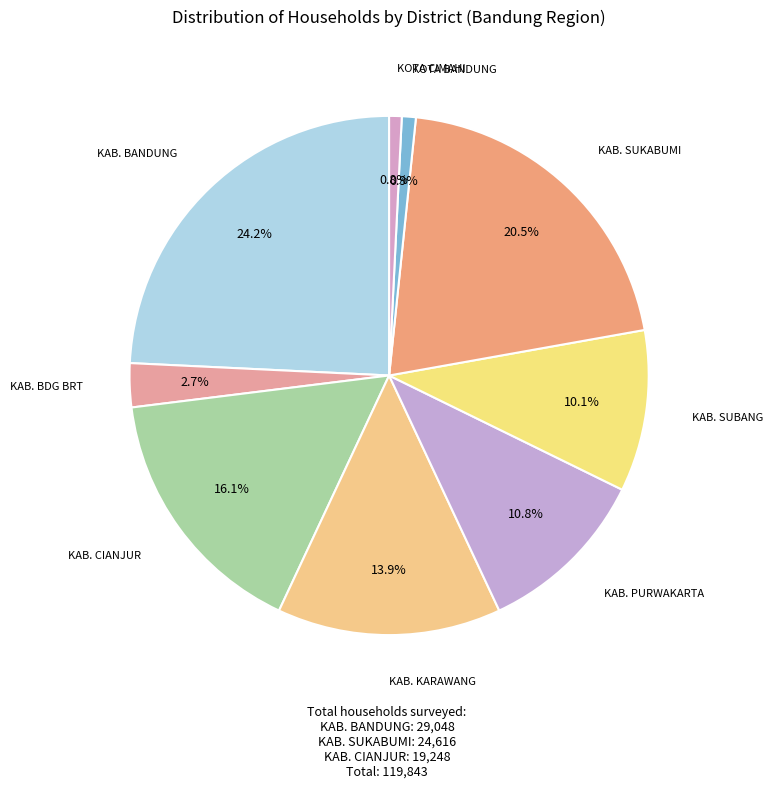

Count the number of slices in the pie.

9